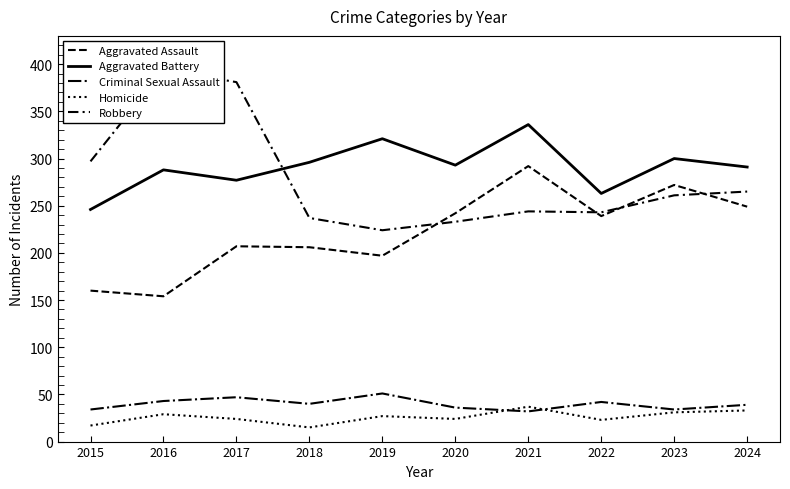

Which series has the largest total across all categories?

Aggravated Battery